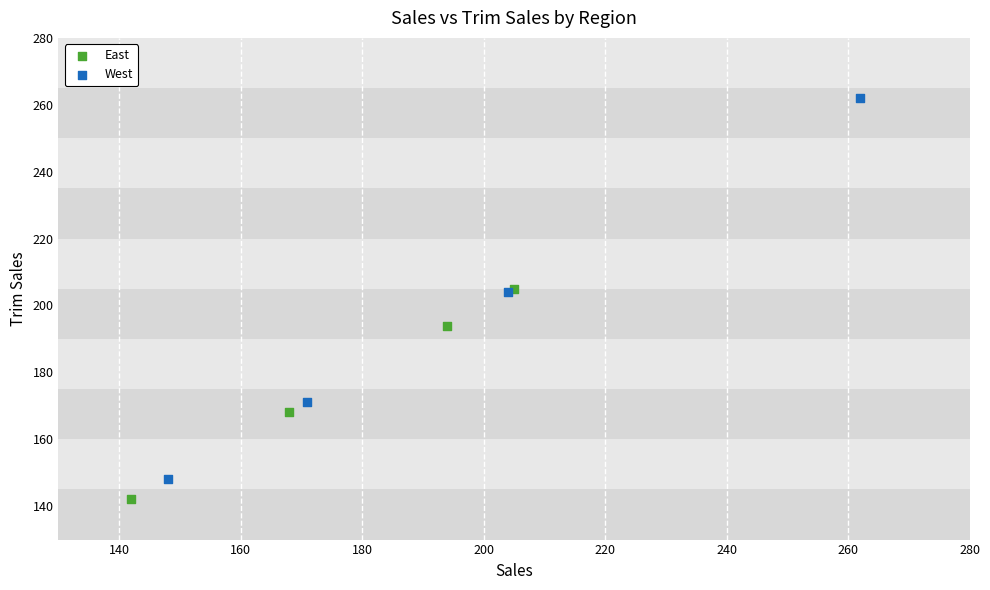

Which series contains the highest Y value?

West